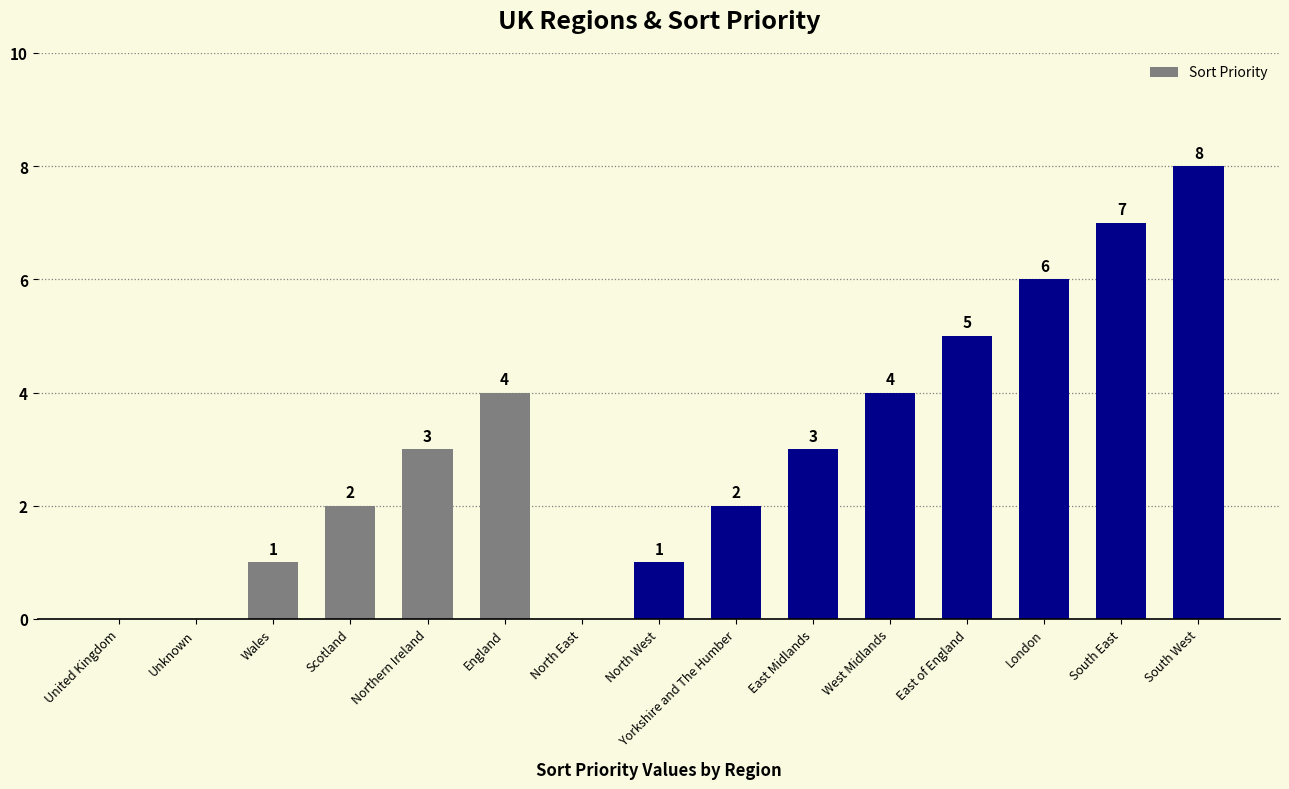

What is the maximum value shown in the chart?

8